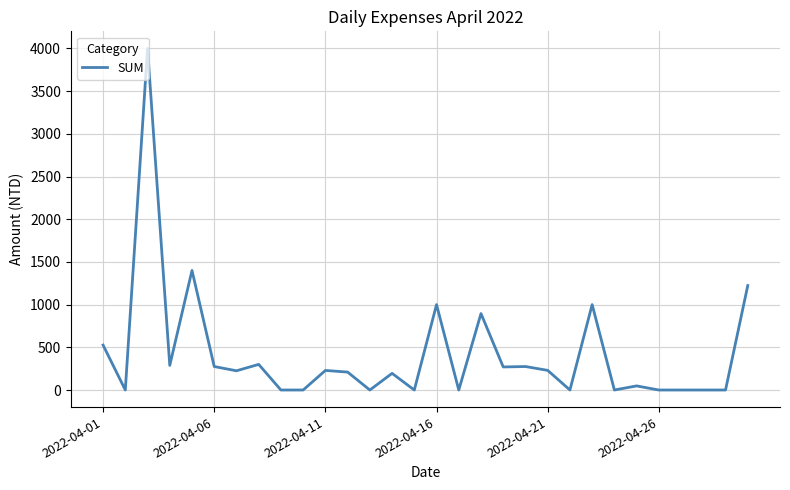

What is the maximum value shown in the chart?

4000